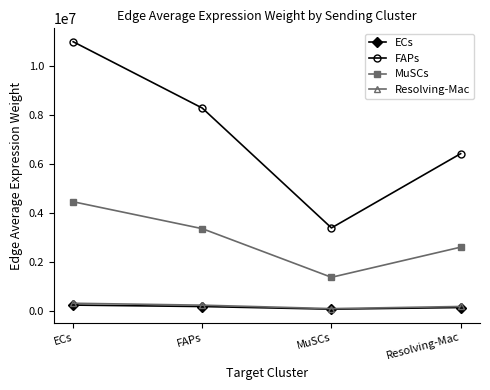

True or false: FAPs has a value of 6433526.8 at Resolving-Mac.

True